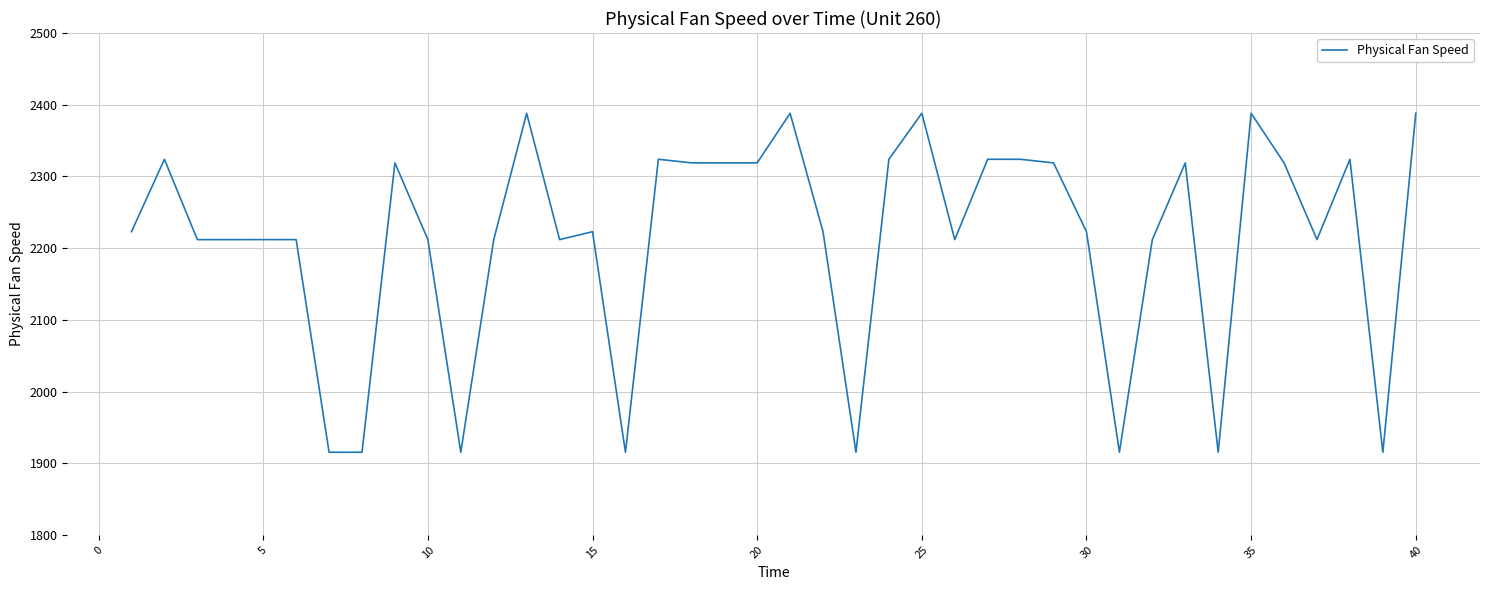

How many series are shown in this chart?

1